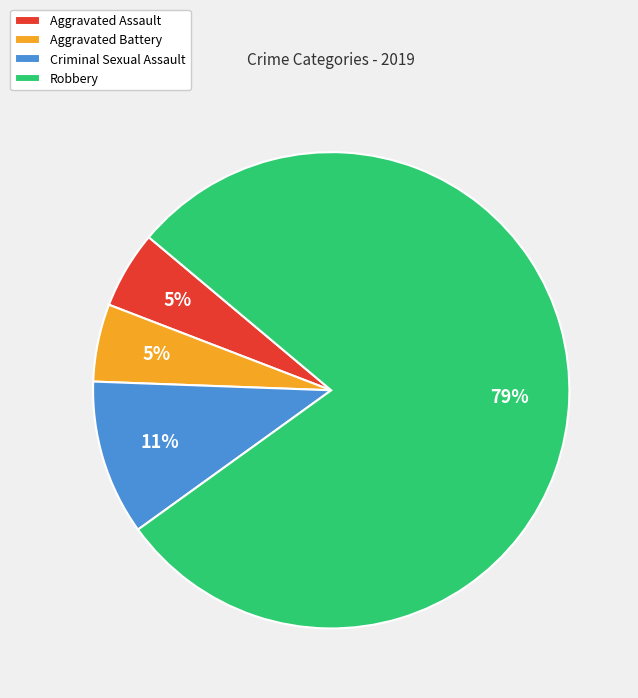

Which has a higher value, Aggravated Assault or Criminal Sexual Assault?

Criminal Sexual Assault